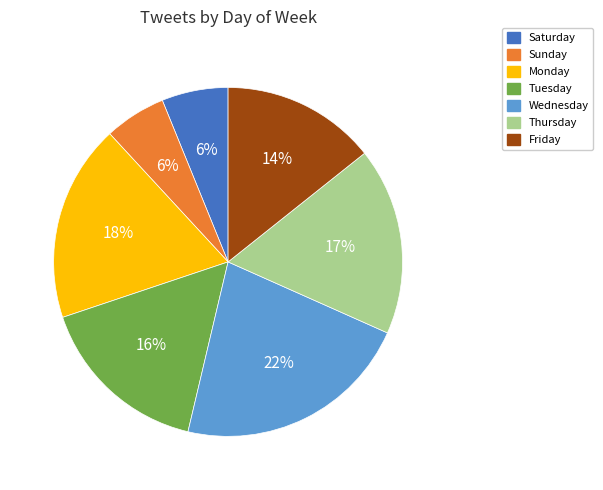

To the nearest percent, what portion does Wednesday represent?

22%